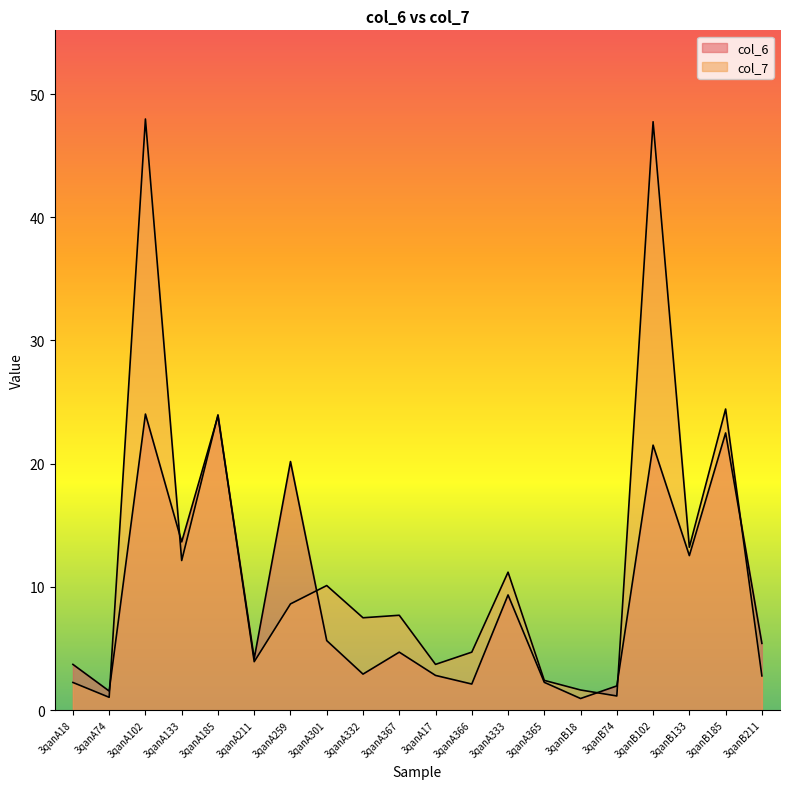

What is the value of the col_7 point at the 10th from the left?

7.7